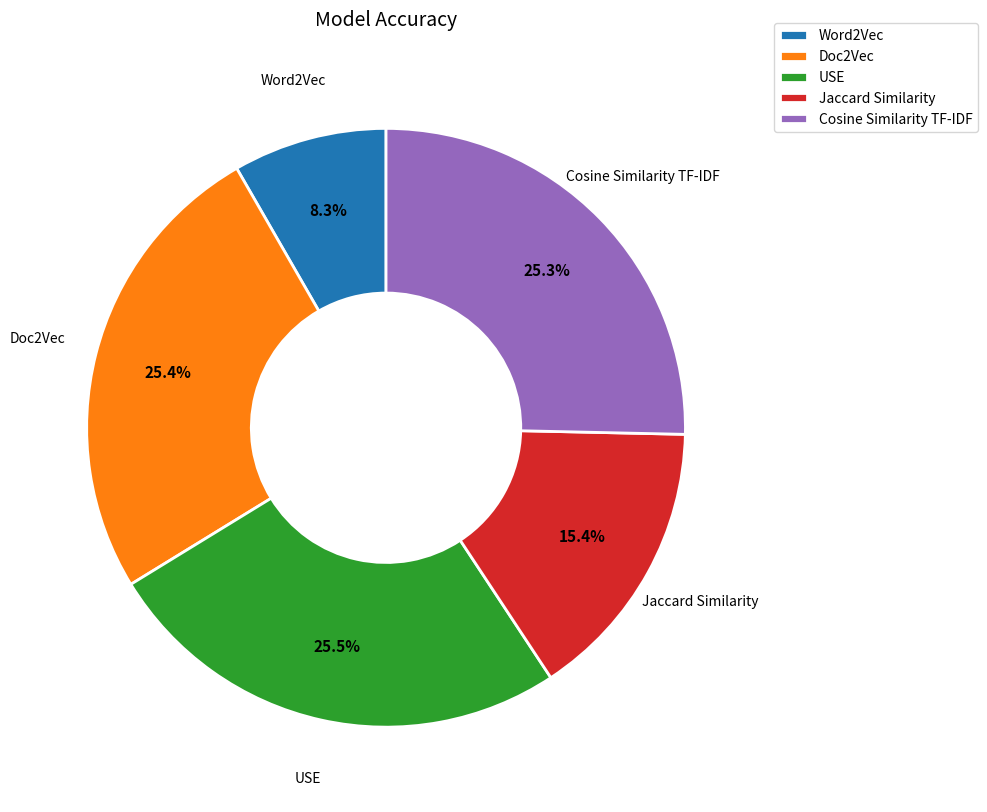

Which has a higher value, USE or Jaccard Similarity?

USE